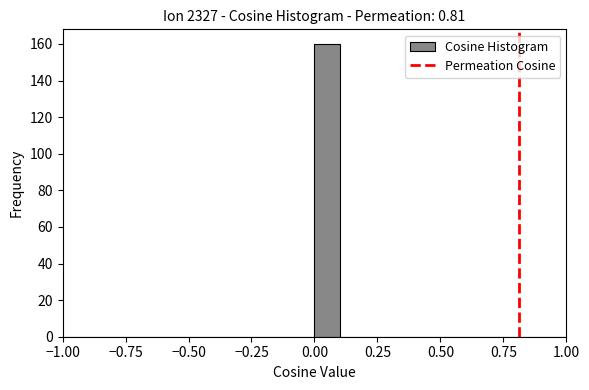

Read against the x-axis, roughly where is the centre of the tallest bar?

0.05